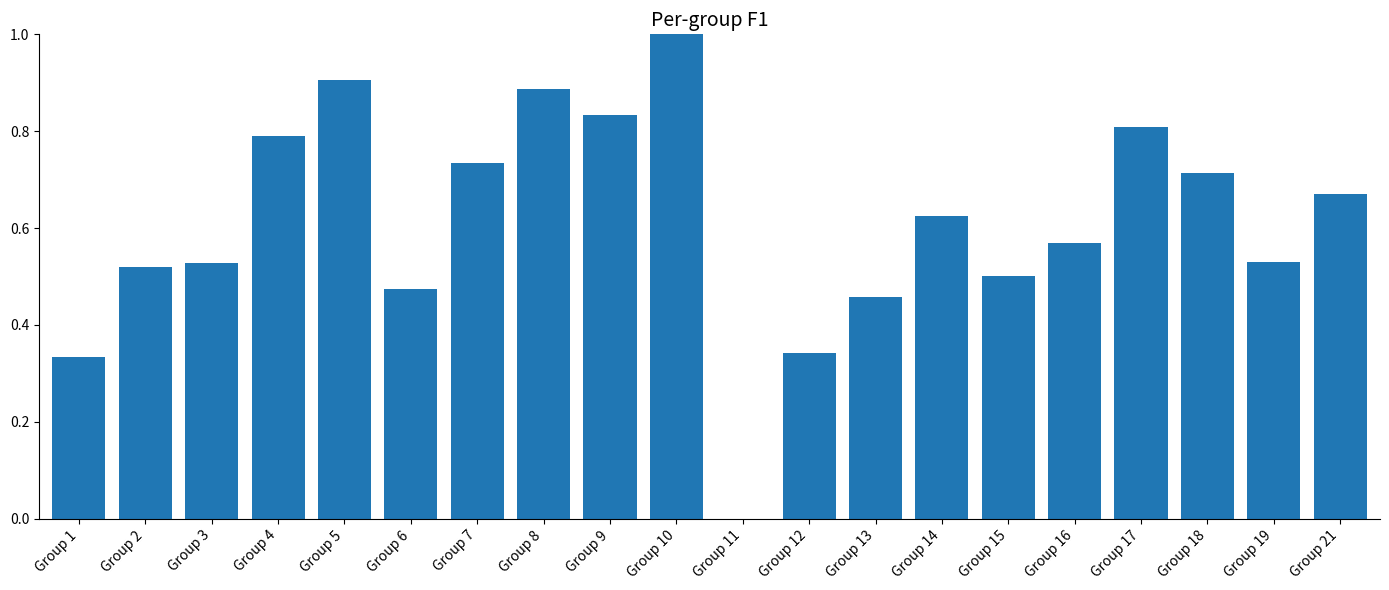

What is the change in value from Group 8 to Group 16?

-0.3